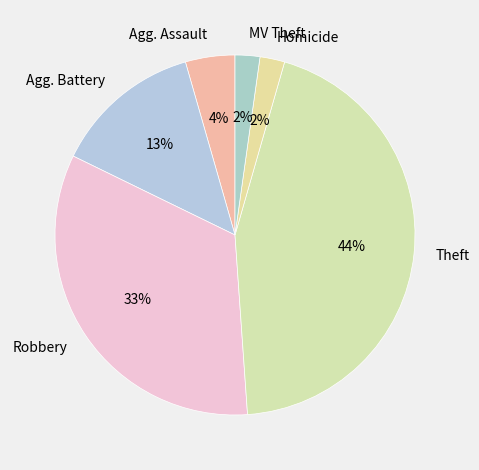

To the nearest percent, what is the average slice percentage?

17%